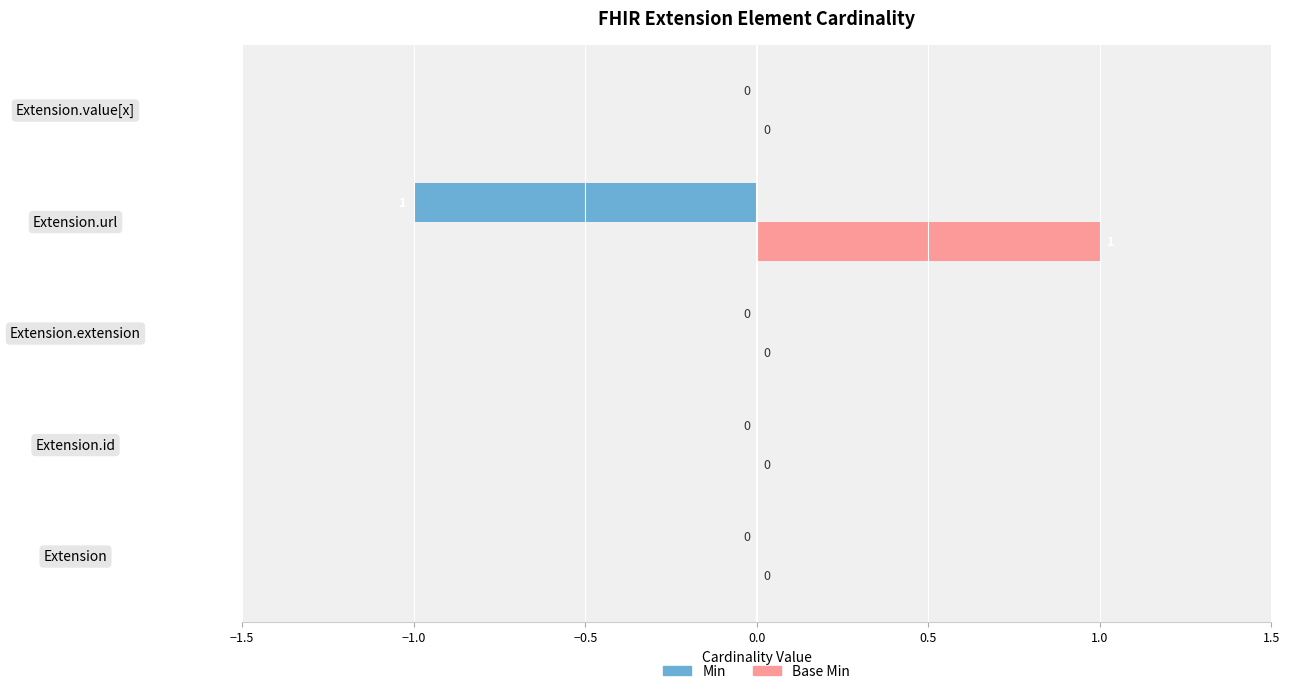

The value of Base Min at Extension.extension is 0. True or false?

True